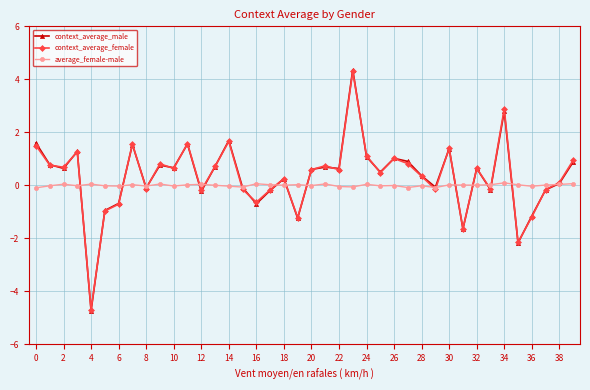

Which series has the widest spread of values?

context_average_male